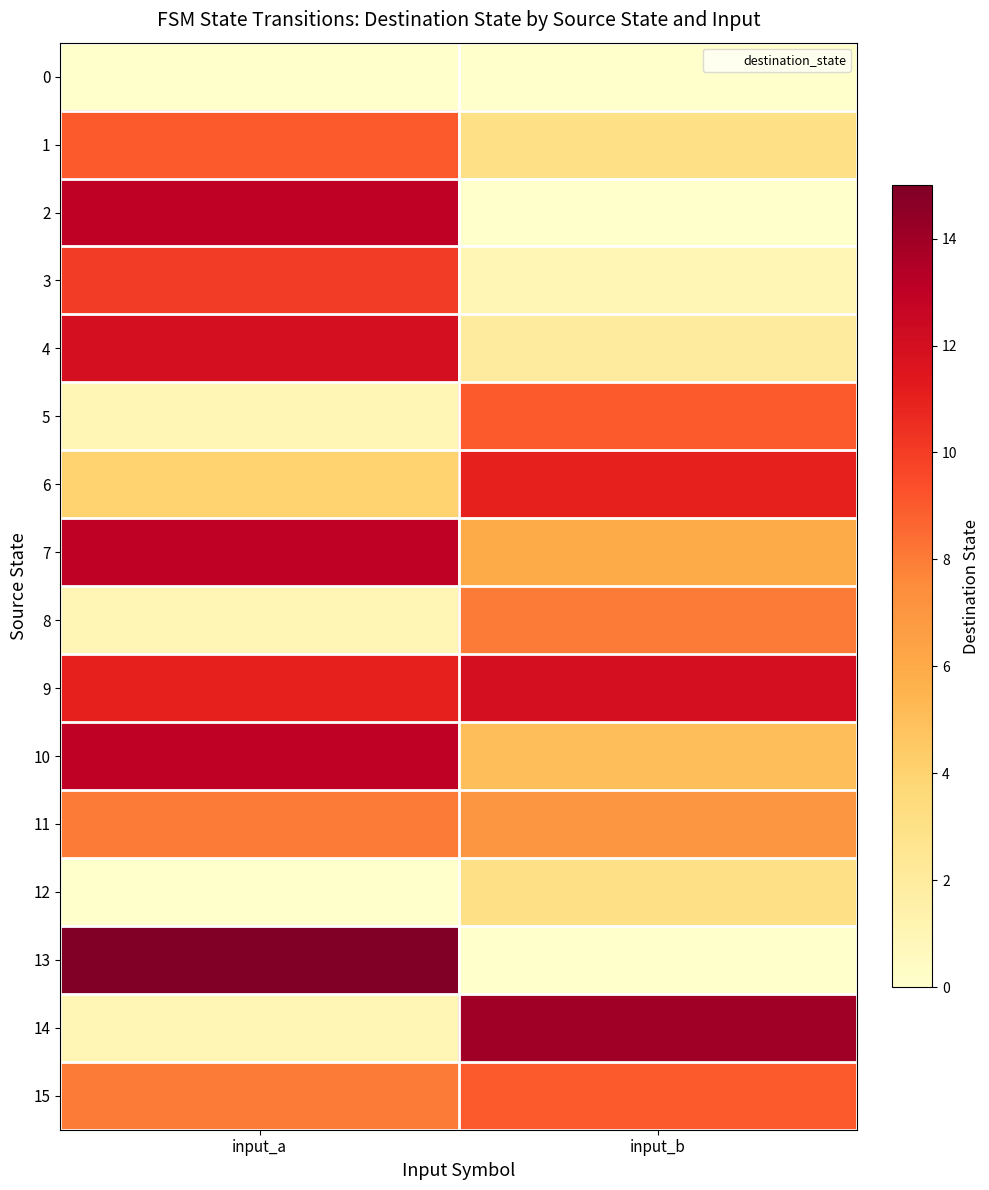

How many distinct data groups are displayed?

16